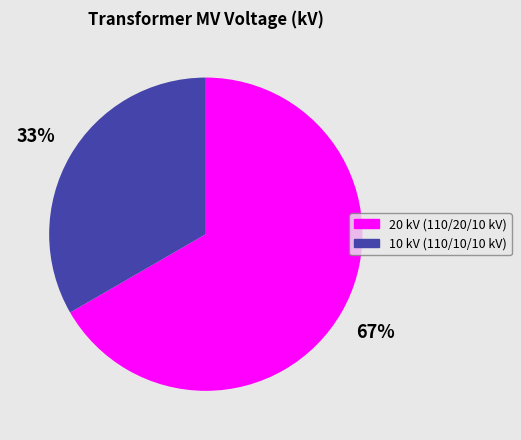

How many slices are in this pie chart?

2